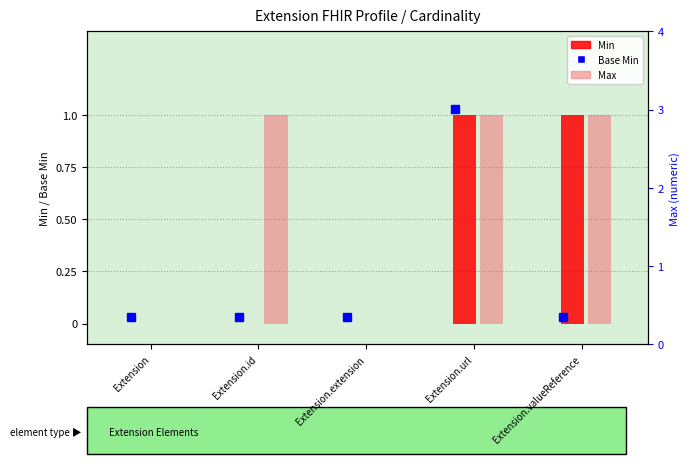

What position from the right is Extension.extension?

3